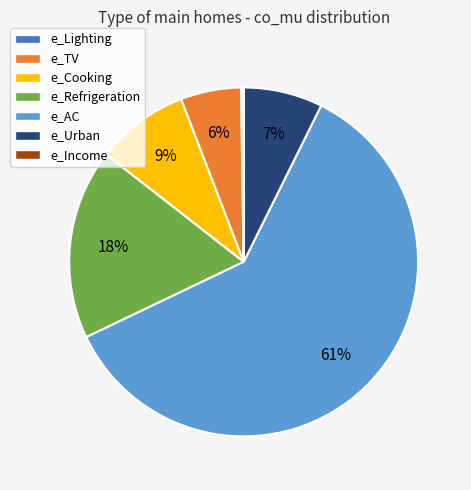

Combined, do e_AC and e_Cooking account for over 50%?

Yes